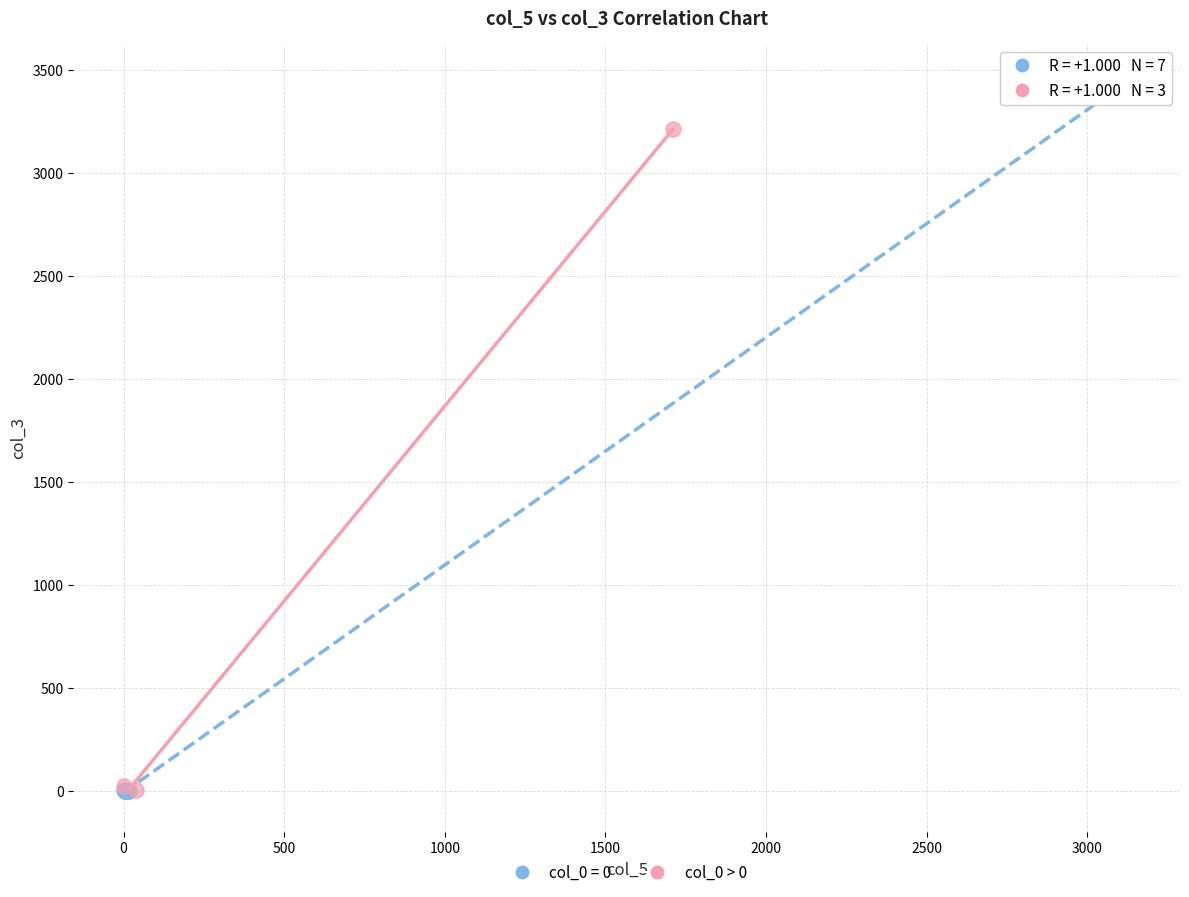

Which series contains the highest Y value?

col_0 = 0